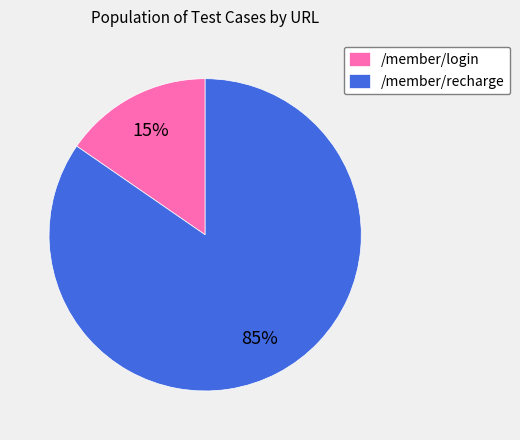

Is it true that /member/login is 6% of the pie?

False